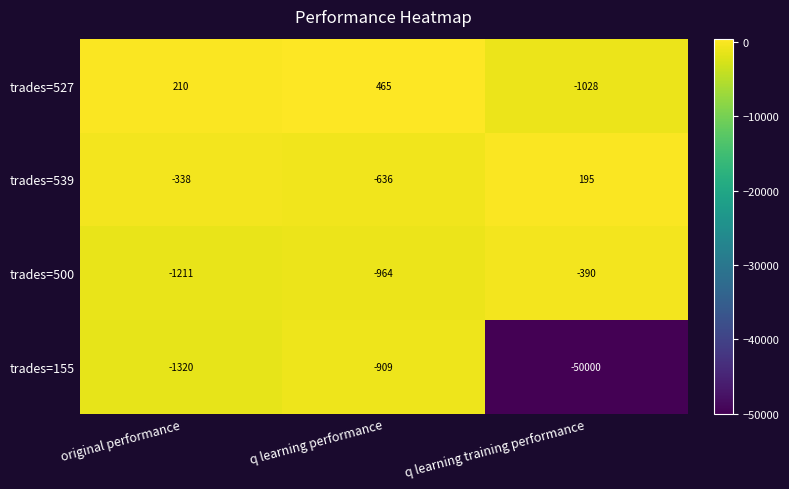

What is the spread (max minus min) of values at original performance?

1530